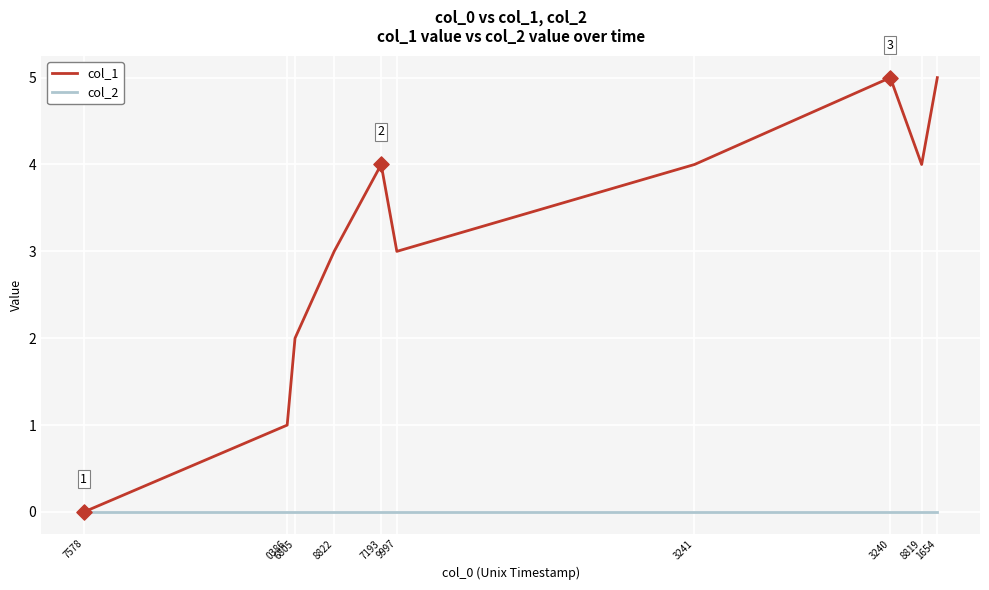

Which series has the largest total across all categories?

col_1